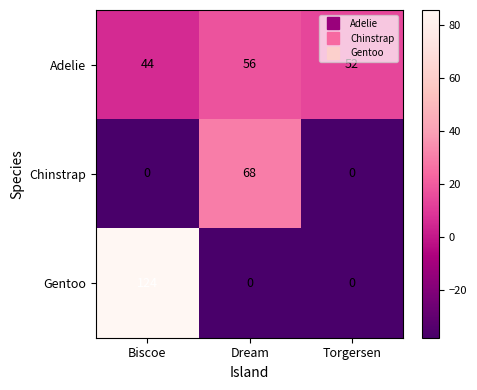

Reading right to left, list all the values displayed in this chart.

Adelie: Torgersen=52	Dream=56	Biscoe=44
Chinstrap: Torgersen=0	Dream=68	Biscoe=0
Gentoo: Torgersen=0	Dream=0	Biscoe=124